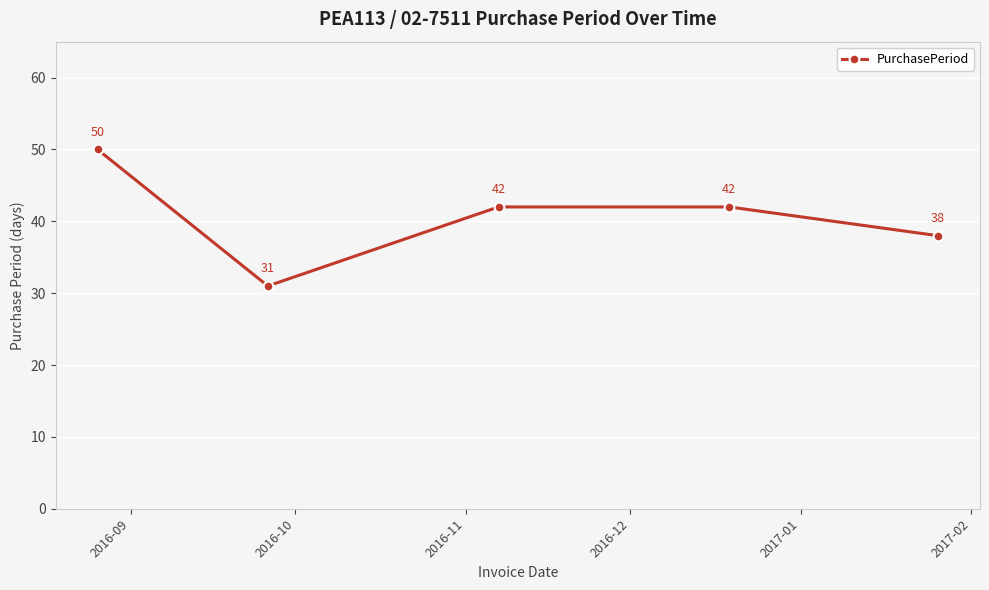

What is the difference between the maximum and minimum values?

19